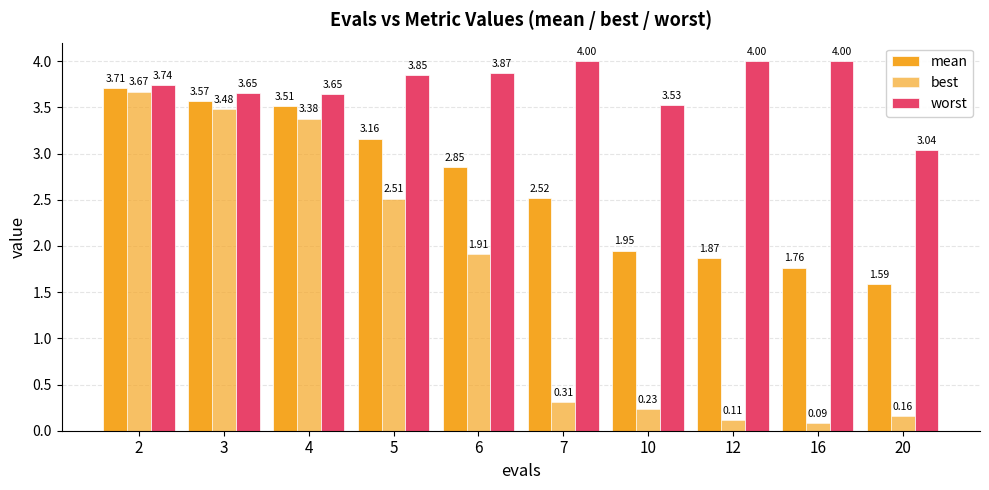

What is the value of the mean bar at the 7th from the left?

1.9